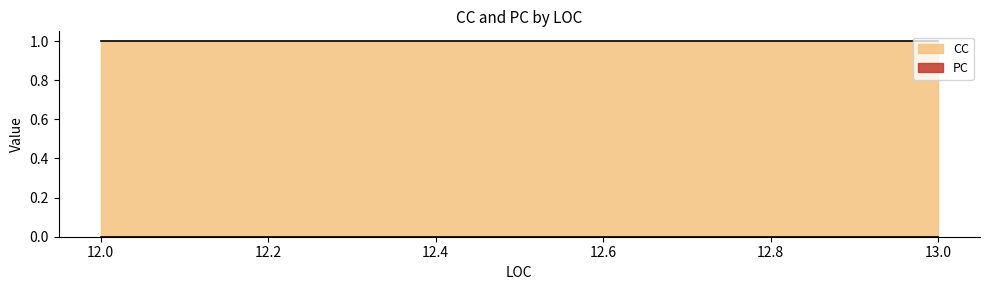

Which category has the highest value in the PC series?

12